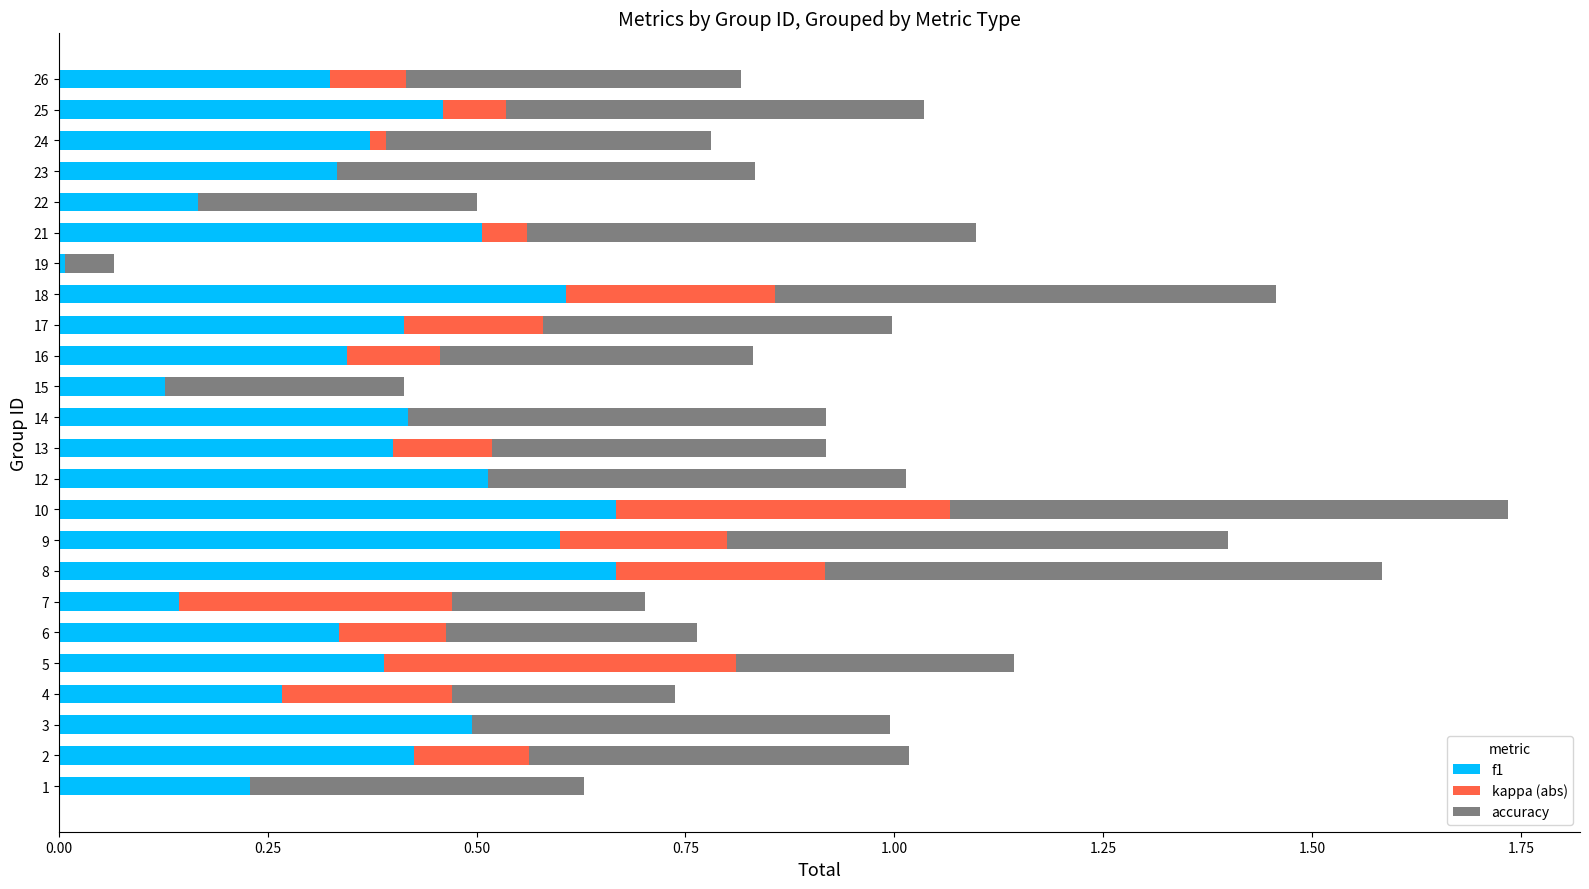

The value of f1 at 19 is 0.0. True or false?

True